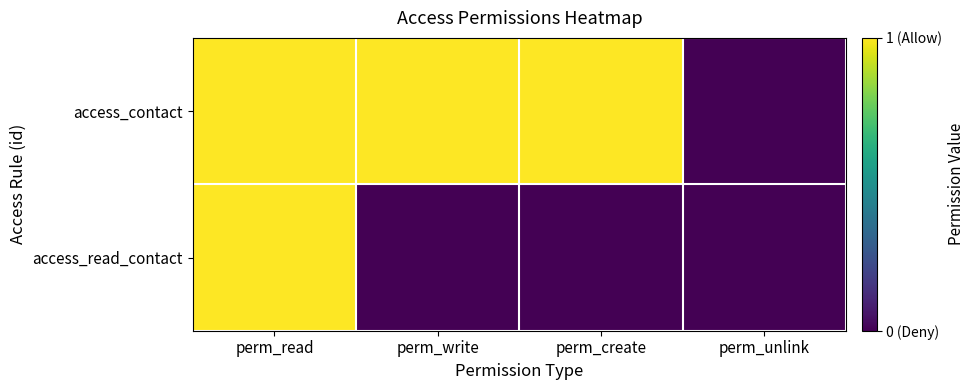

At perm_unlink, list the series in order from largest to smallest.

access_contact, access_read_contact